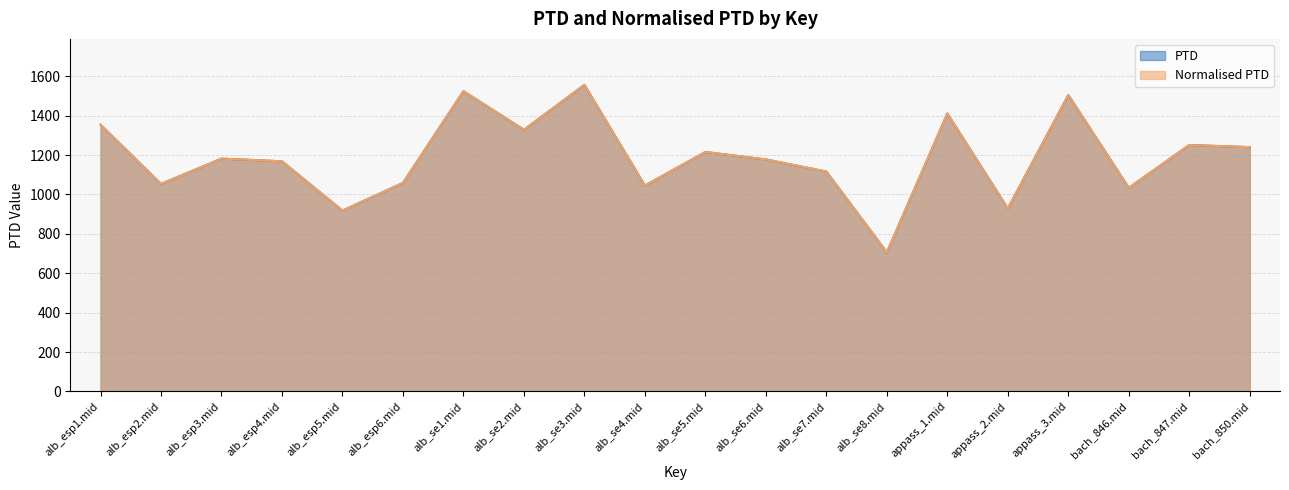

Is the value of PTD at alb_esp5.mid greater than the value of Normalised PTD at alb_se4.mid?

No